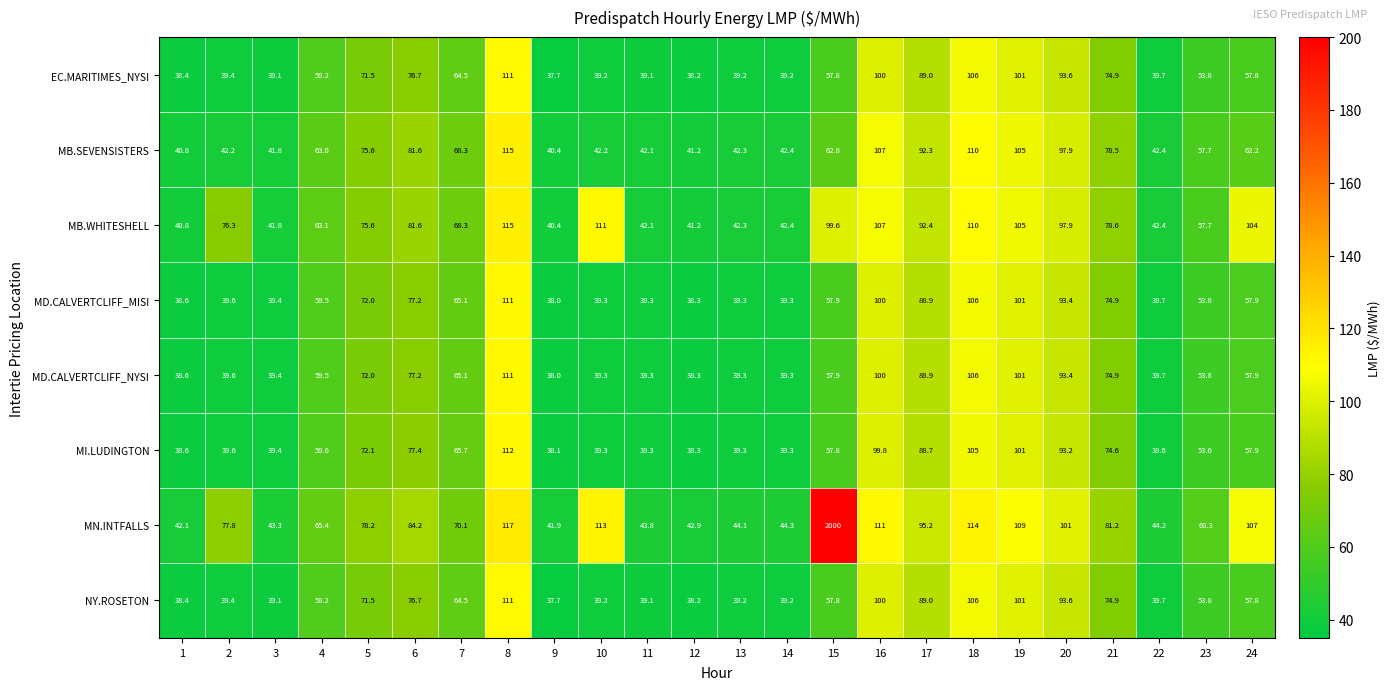

Which series has the largest range (max minus min)?

MN.INTFALLS